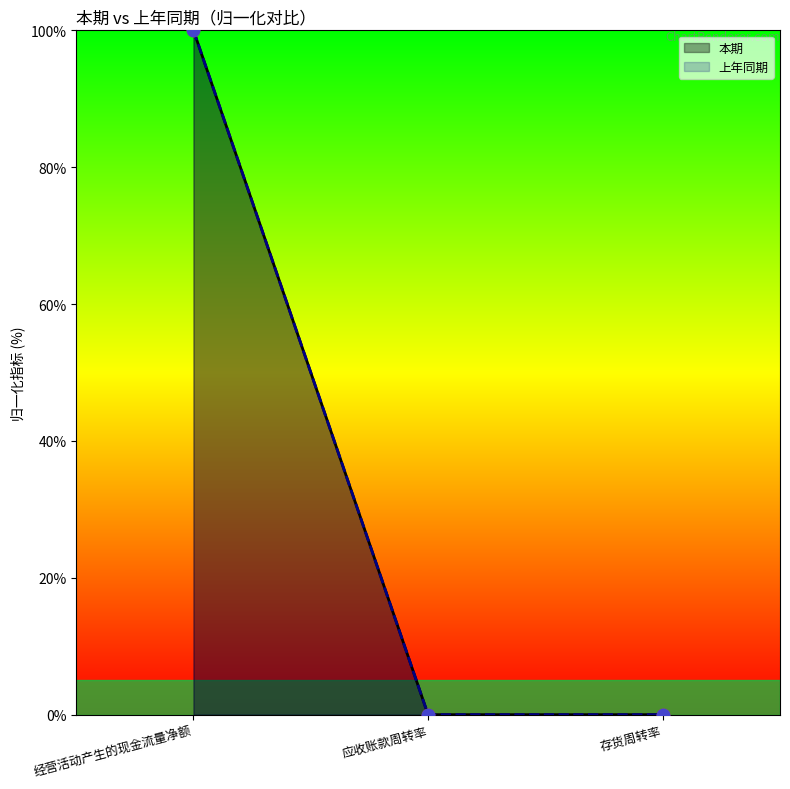

What are all the series names shown in the legend?

本期, 上年同期